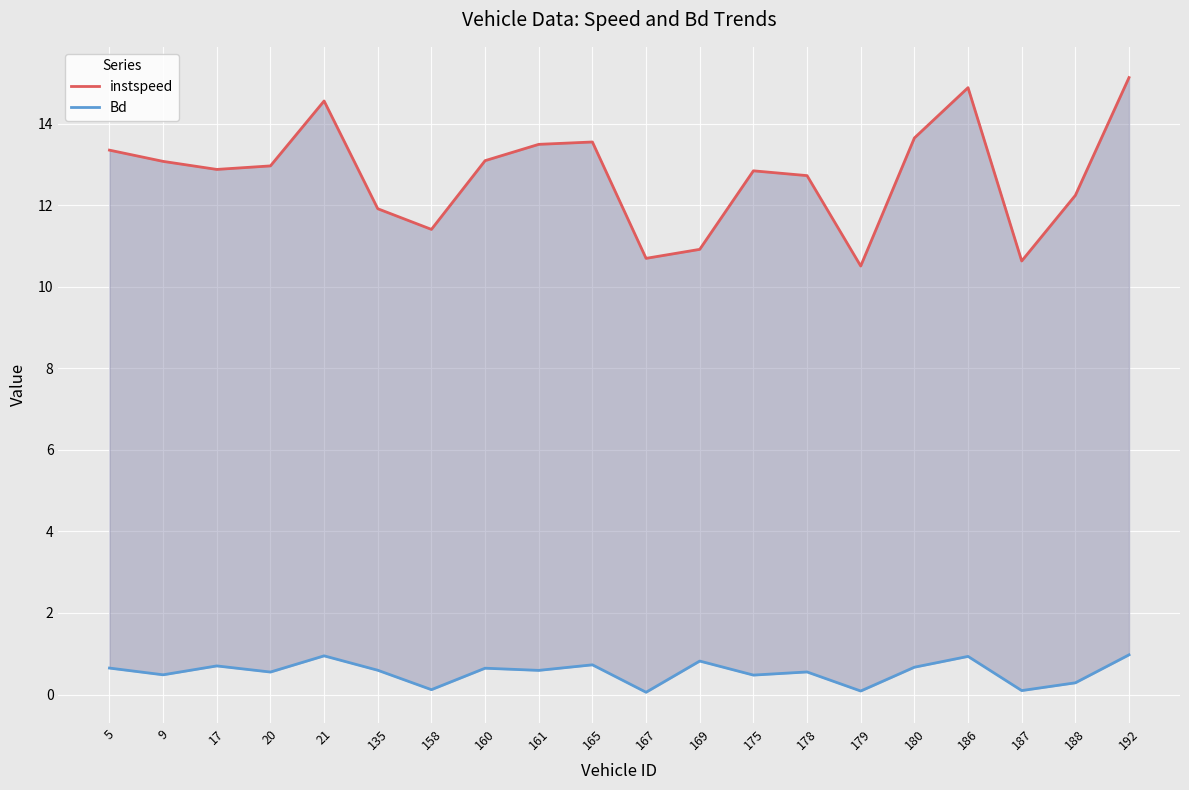

Read the instspeed value at 17.

12.9